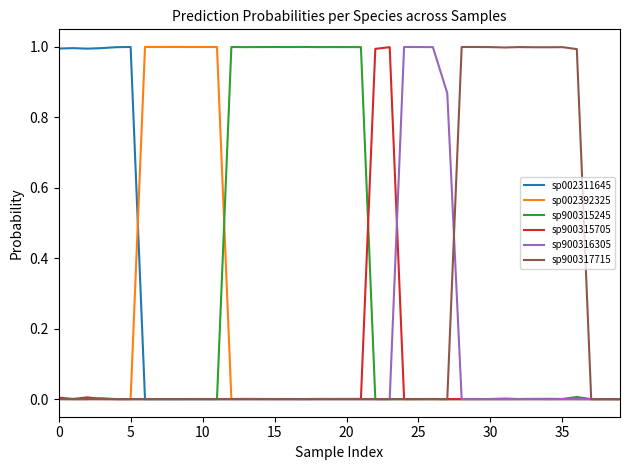

What are all the series names shown in the legend?

sp002311645, sp002392325, sp900315245, sp900315705, sp900316305, sp900317715